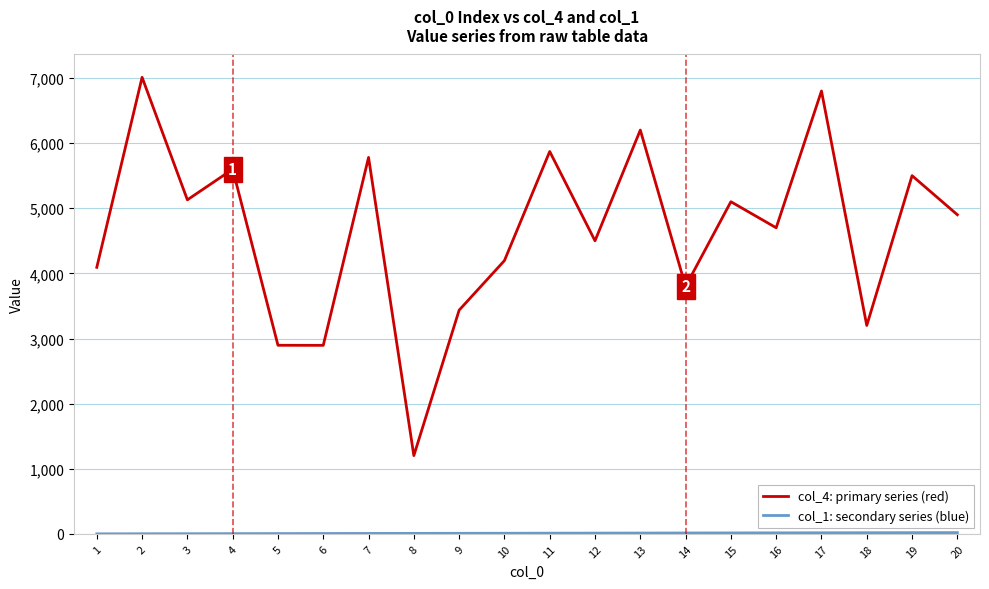

Which series has the largest total across all categories?

col_4: primary series (red)